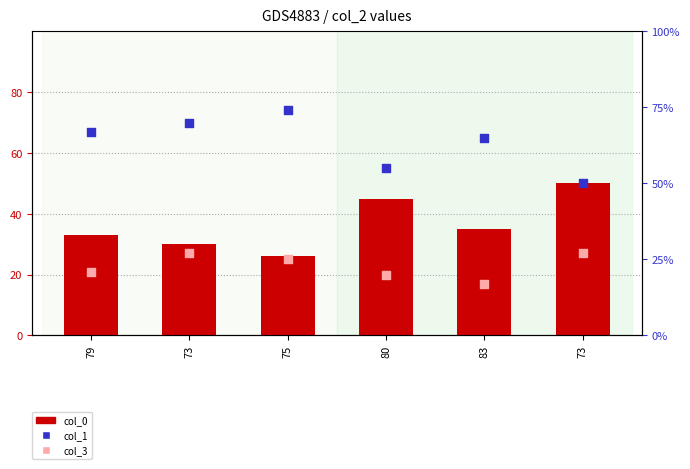

At how many categories does at least one series exceed 35?

6